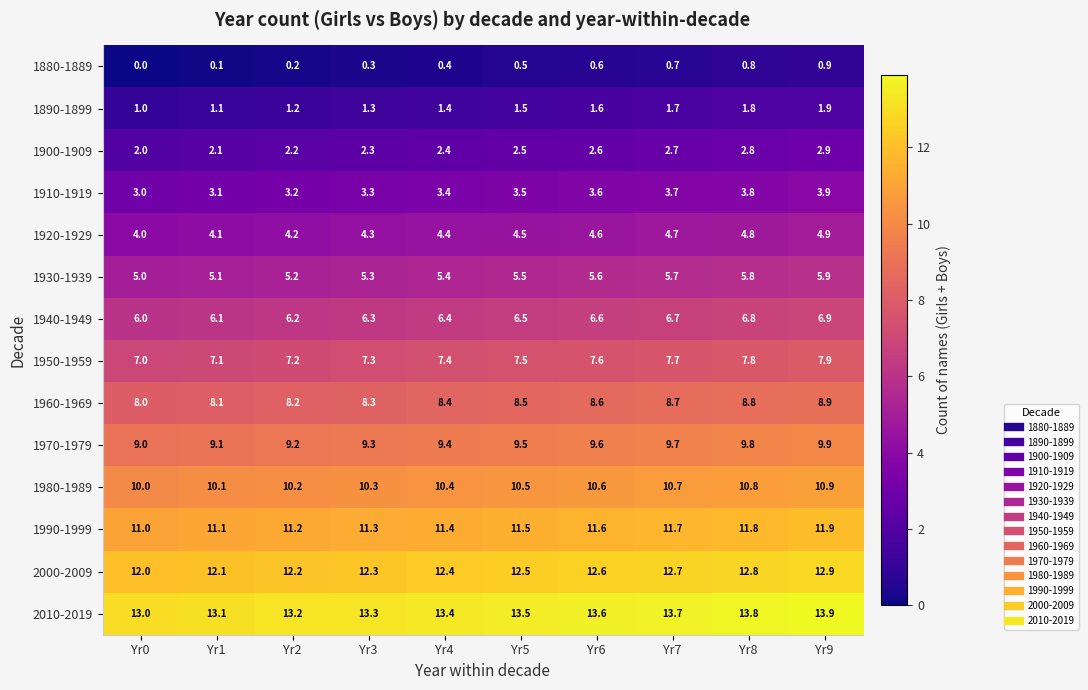

What is the spread (max minus min) of values at Yr8?

13.0